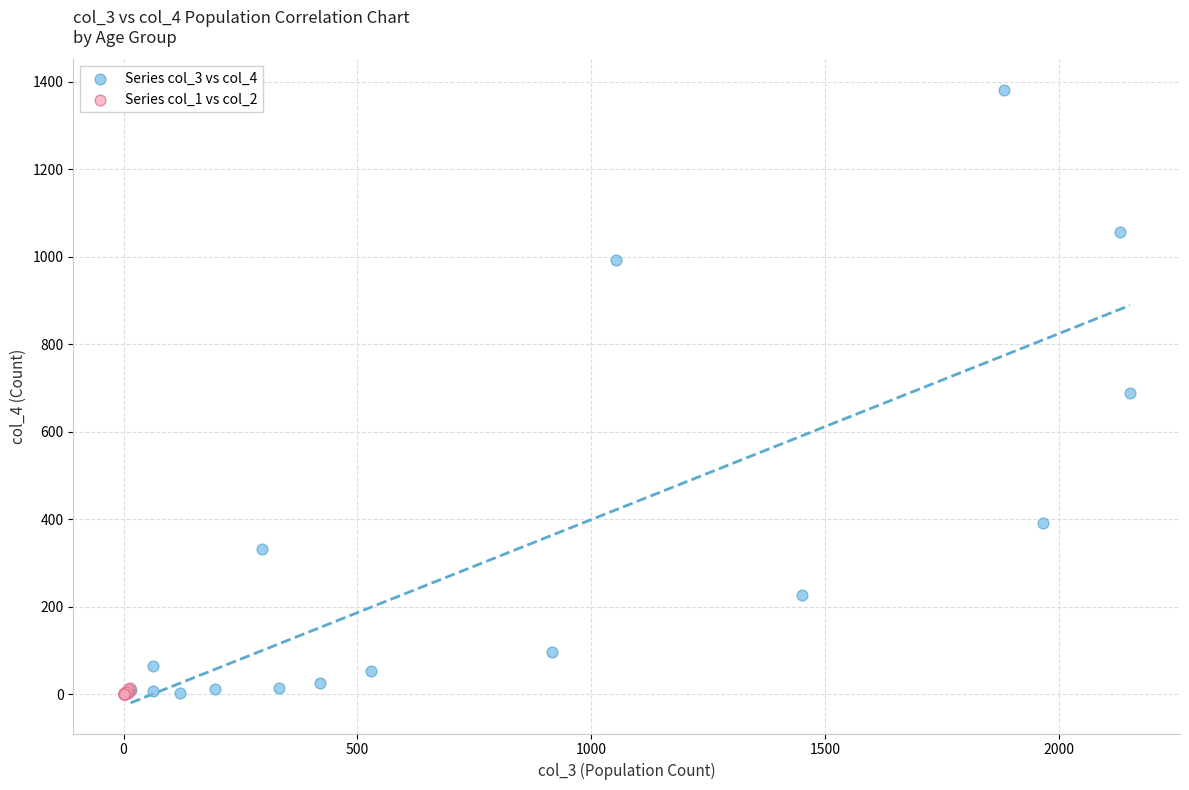

Which series reaches the maximum Y coordinate?

Series col_3 vs col_4